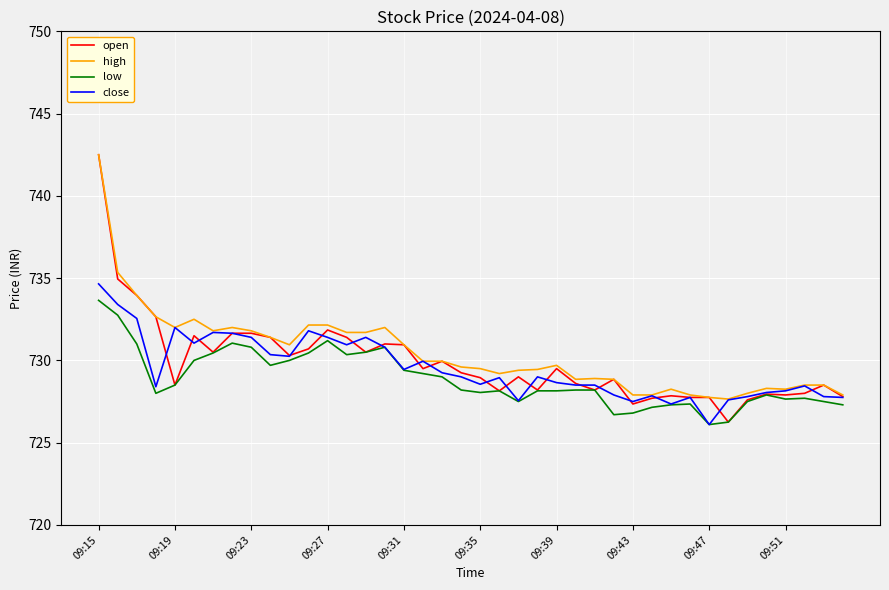

Which series has the largest range (max minus min)?

open